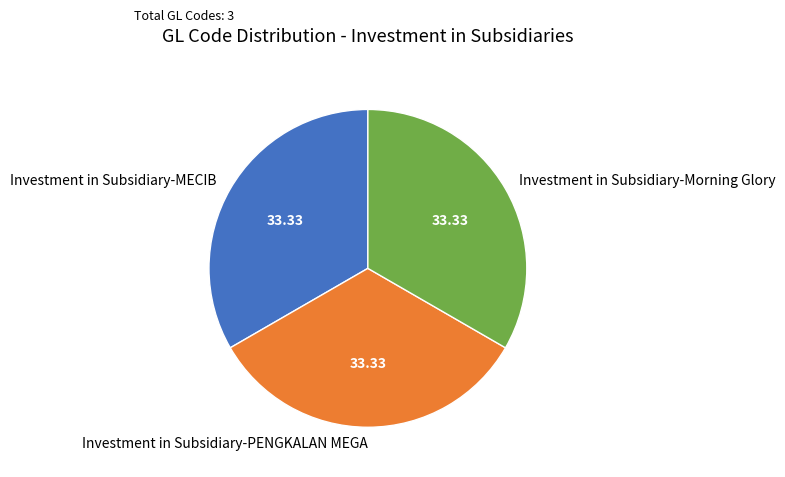

What is the ratio of the value at Investment in Subsidiary-Morning Glory to the value at Investment in Subsidiary-MECIB?

1.0